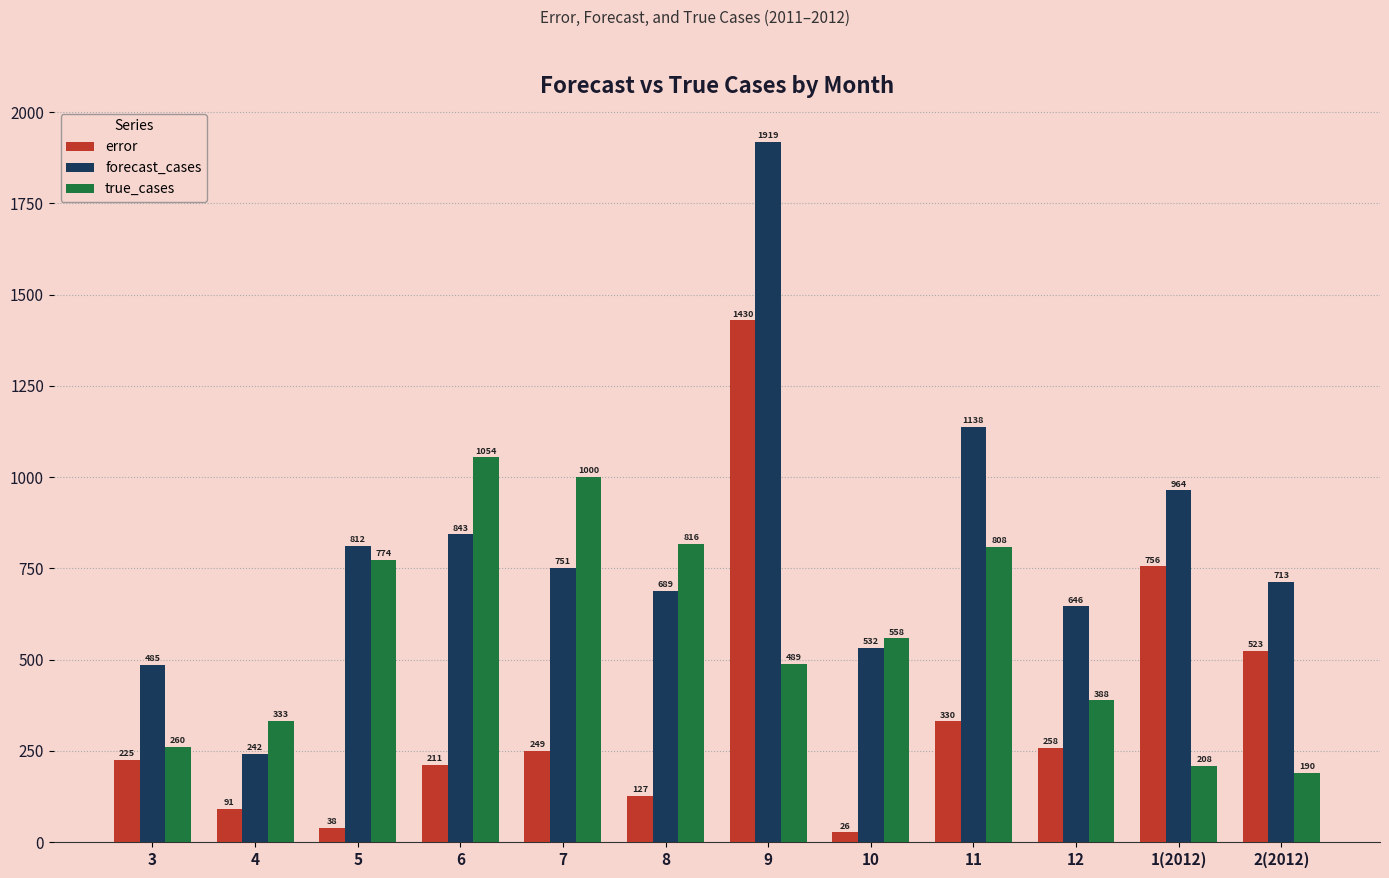

At how many categories does at least one series exceed 856?

5